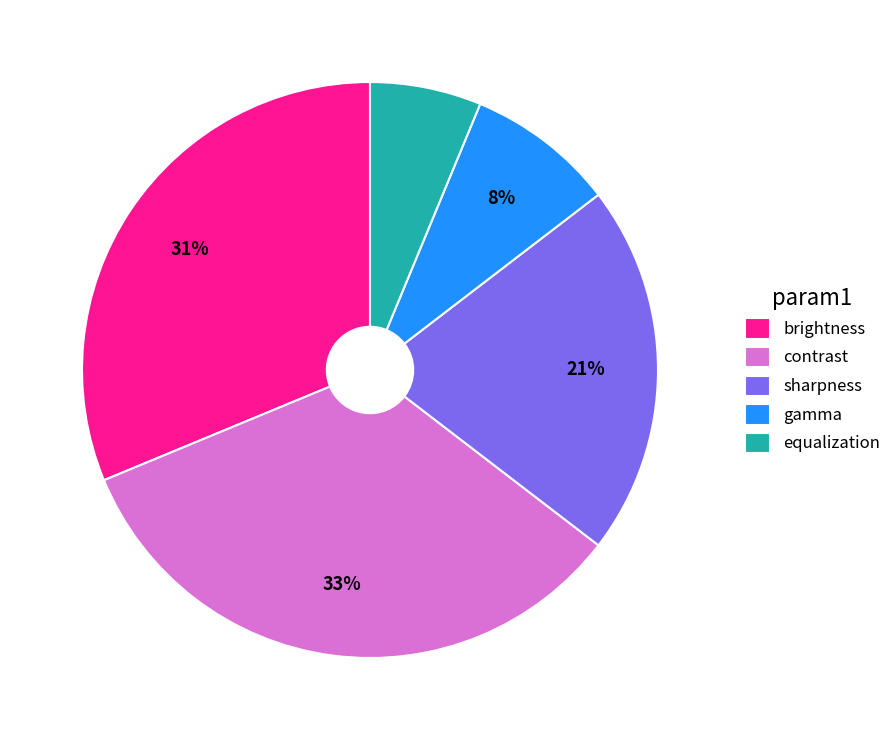

Which has a higher value, brightness or contrast?

contrast